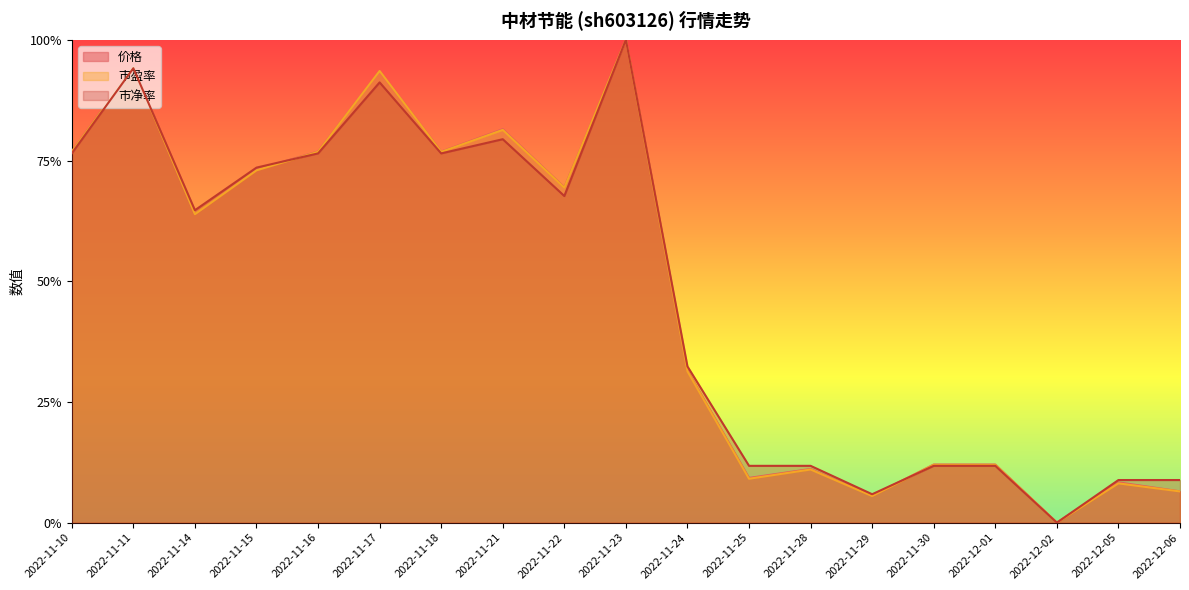

True or false: 价格 and 市净率 cross at least once.

True